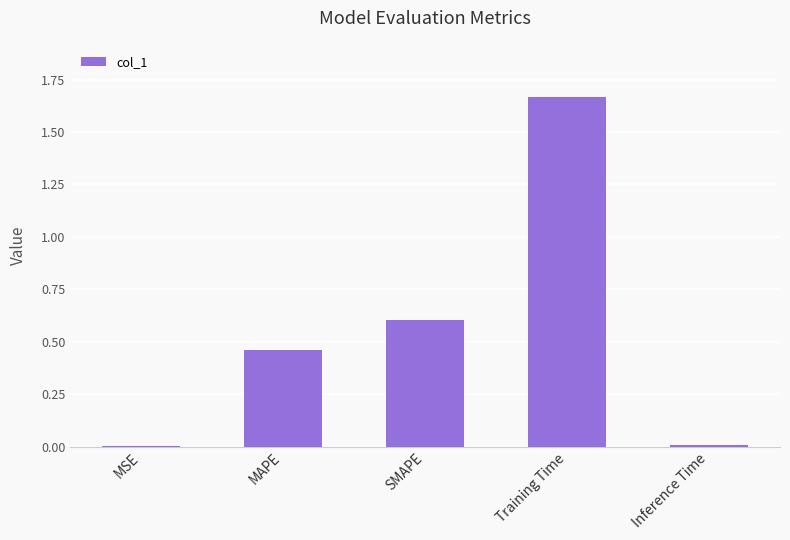

What is the sum of all values?

2.7